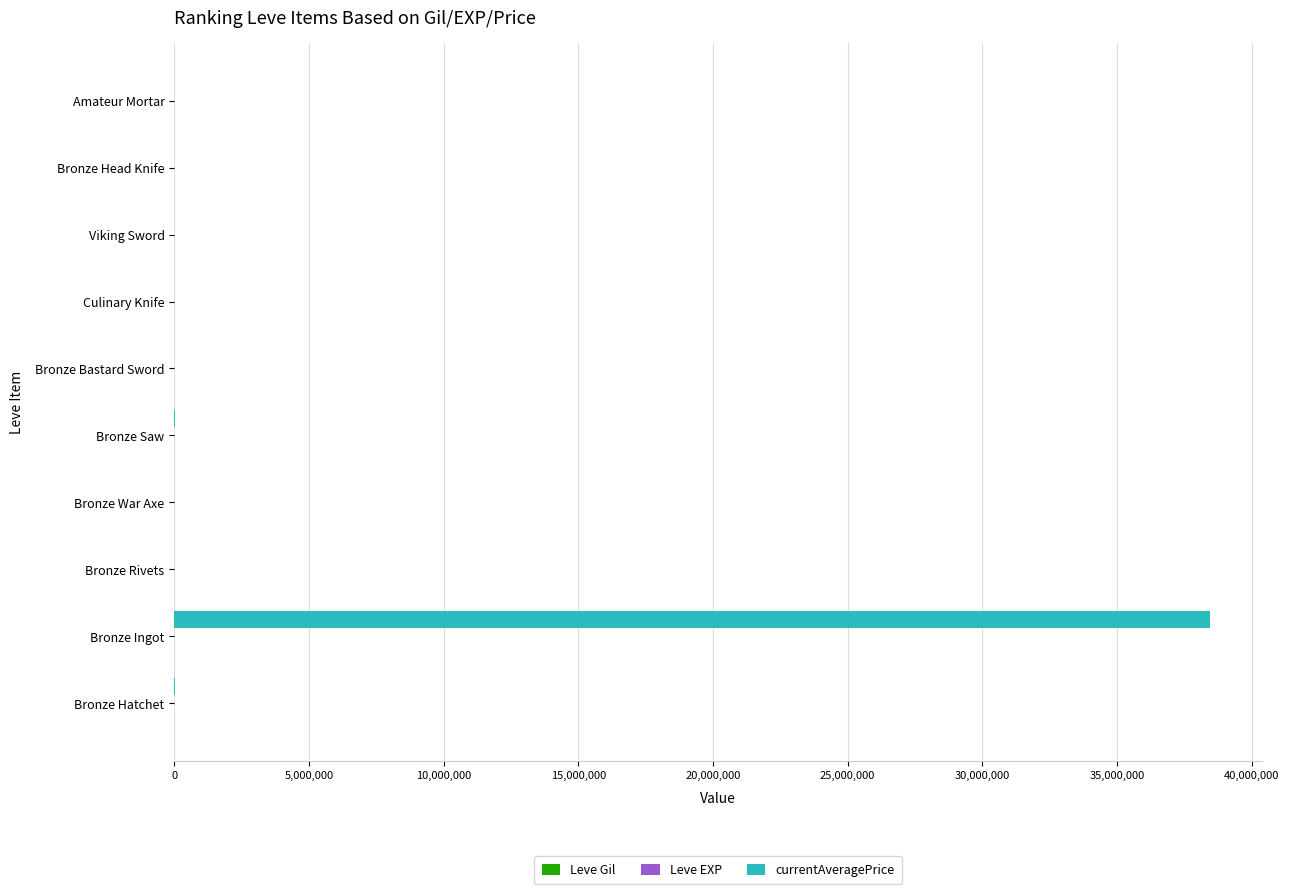

What is the maximum value shown in the chart?

38463460